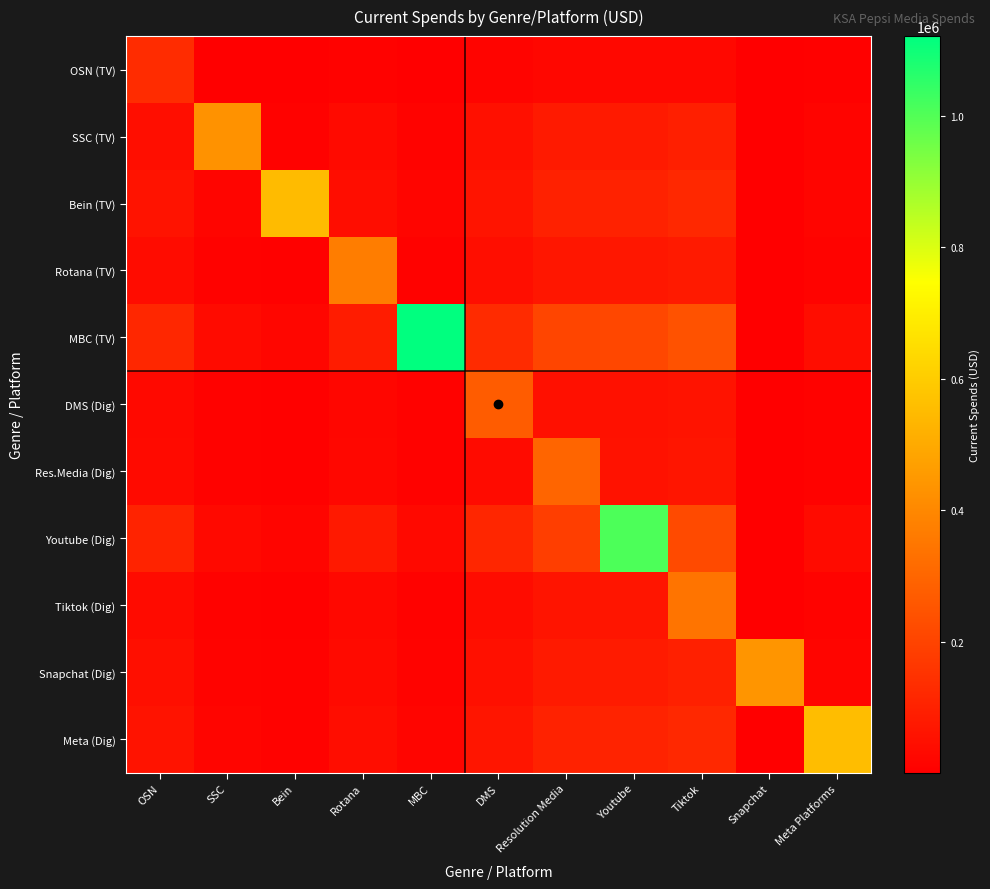

Reading left to right, transcribe all the data shown in this chart.

OSN (TV): OSN=131950.0	SSC=3981.9	Bein=2426.0	Rotana=9951.3	MBC=3942.7	DMS=15197.4	Resolution Media=24167.7	Youtube=24713.6	Tiktok=28611.9	Snapchat=264.4	Meta Platforms=4753.0
SSC (TV): OSN=45475.0	SSC=430445.8	Bein=7914.0	Rotana=32463.1	MBC=12861.7	DMS=49576.7	Resolution Media=78839.6	Youtube=80620.6	Tiktok=93337.5	Snapchat=862.6	Meta Platforms=15505.2
Bein (TV): OSN=58178.5	SSC=16618.3	Bein=550691.1	Rotana=41531.6	MBC=16454.6	DMS=63426.0	Resolution Media=100863.6	Youtube=103142.0	Tiktok=119411.5	Snapchat=1103.6	Meta Platforms=19836.6
Rotana (TV): OSN=38787.3	SSC=11079.4	Bein=6750.2	Rotana=367143.2	MBC=10970.2	DMS=42285.8	Resolution Media=67245.3	Youtube=68764.3	Tiktok=79611.1	Snapchat=735.8	Meta Platforms=13225.0
MBC (TV): OSN=118473.0	SSC=33841.1	Bein=20617.9	Rotana=84573.9	MBC=1121411.9	DMS=129158.9	Resolution Media=205395.7	Youtube=210035.5	Tiktok=243166.2	Snapchat=2247.4	Meta Platforms=40394.8
DMS (Dig): OSN=28767.6	SSC=8217.3	Bein=5006.4	Rotana=20536.2	MBC=8136.3	DMS=272300.9	Resolution Media=49874.1	Youtube=51000.8	Tiktok=59045.5	Snapchat=545.7	Meta Platforms=9808.6
Res.Media (Dig): OSN=31421.5	SSC=8975.4	Bein=5468.3	Rotana=22430.8	MBC=8886.9	DMS=34255.7	Resolution Media=297422.2	Youtube=55705.8	Tiktok=64492.8	Snapchat=596.1	Meta Platforms=10713.6
Youtube (Dig): OSN=106594.3	SSC=30448.1	Bein=18550.6	Rotana=76094.1	MBC=30148.0	DMS=116208.8	Resolution Media=184801.8	Youtube=1008973.7	Tiktok=218785.1	Snapchat=2022.0	Meta Platforms=36344.6
Tiktok (Dig): OSN=36003.1	SSC=10284.1	Bein=6265.6	Rotana=25701.4	MBC=10182.8	DMS=39250.5	Resolution Media=62418.4	Youtube=63828.4	Tiktok=340789.6	Snapchat=683.0	Meta Platforms=12275.7
Snapchat (Dig): OSN=46334.3	SSC=13235.1	Bein=8063.6	Rotana=33076.5	MBC=13104.7	DMS=50513.6	Resolution Media=80329.5	Youtube=82144.1	Tiktok=95101.3	Snapchat=438579.9	Meta Platforms=15798.2
Meta (Dig): OSN=58583.2	SSC=16734.0	Bein=10195.2	Rotana=41820.6	MBC=16569.1	DMS=63867.2	Resolution Media=101565.3	Youtube=103859.6	Tiktok=120242.2	Snapchat=1111.3	Meta Platforms=554522.2